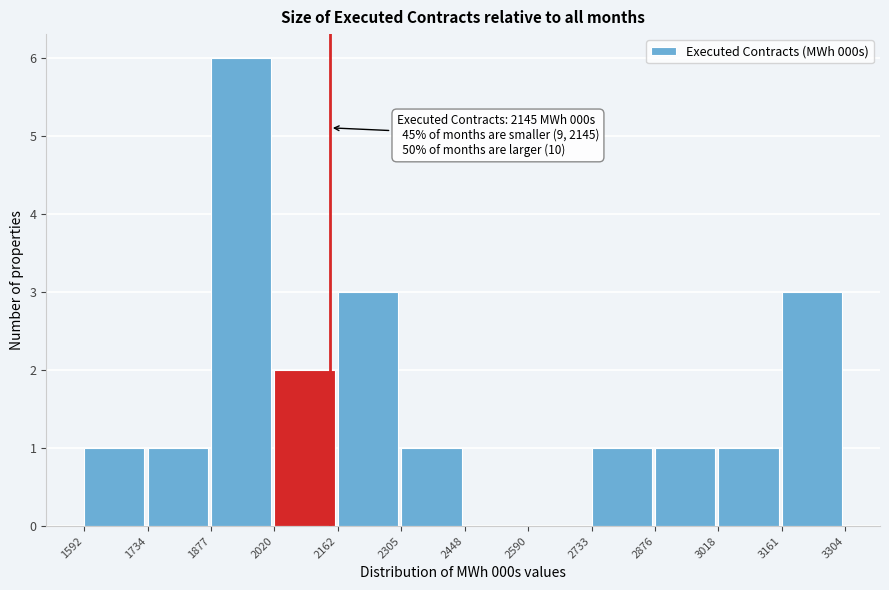

Which range on the x-axis has the tallest bar?

1877 to 2020